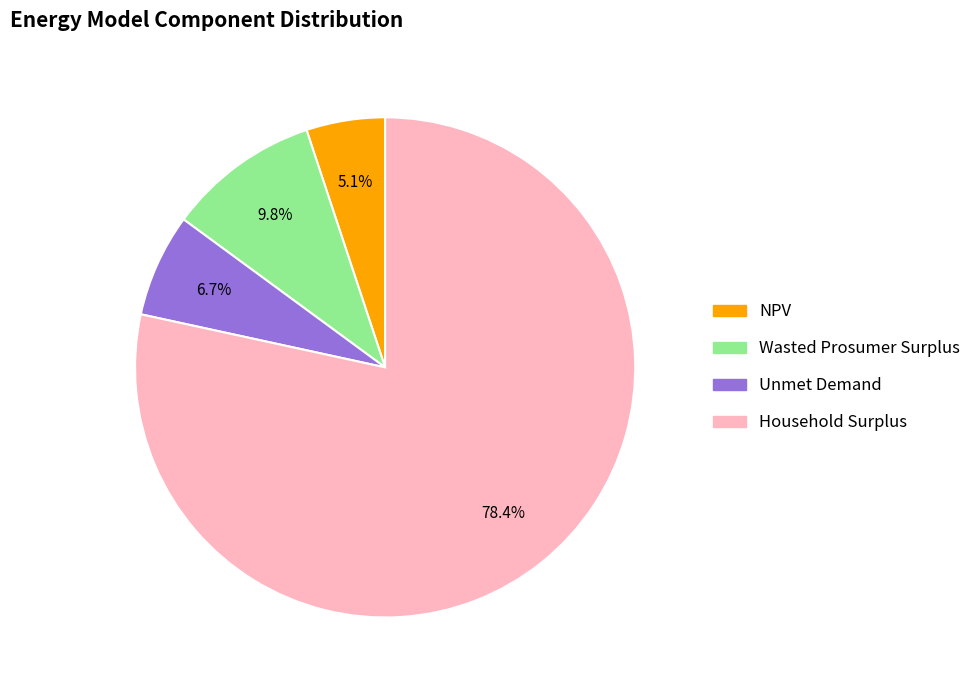

What is the total percentage of Unmet Demand and NPV?

11.8%